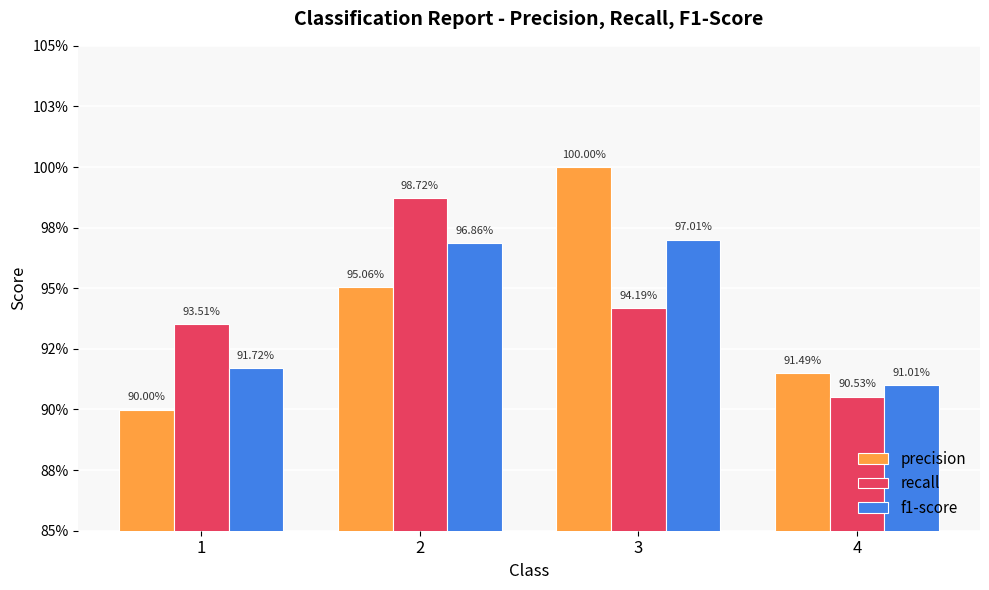

What are all the series names shown in the legend?

precision, recall, f1-score